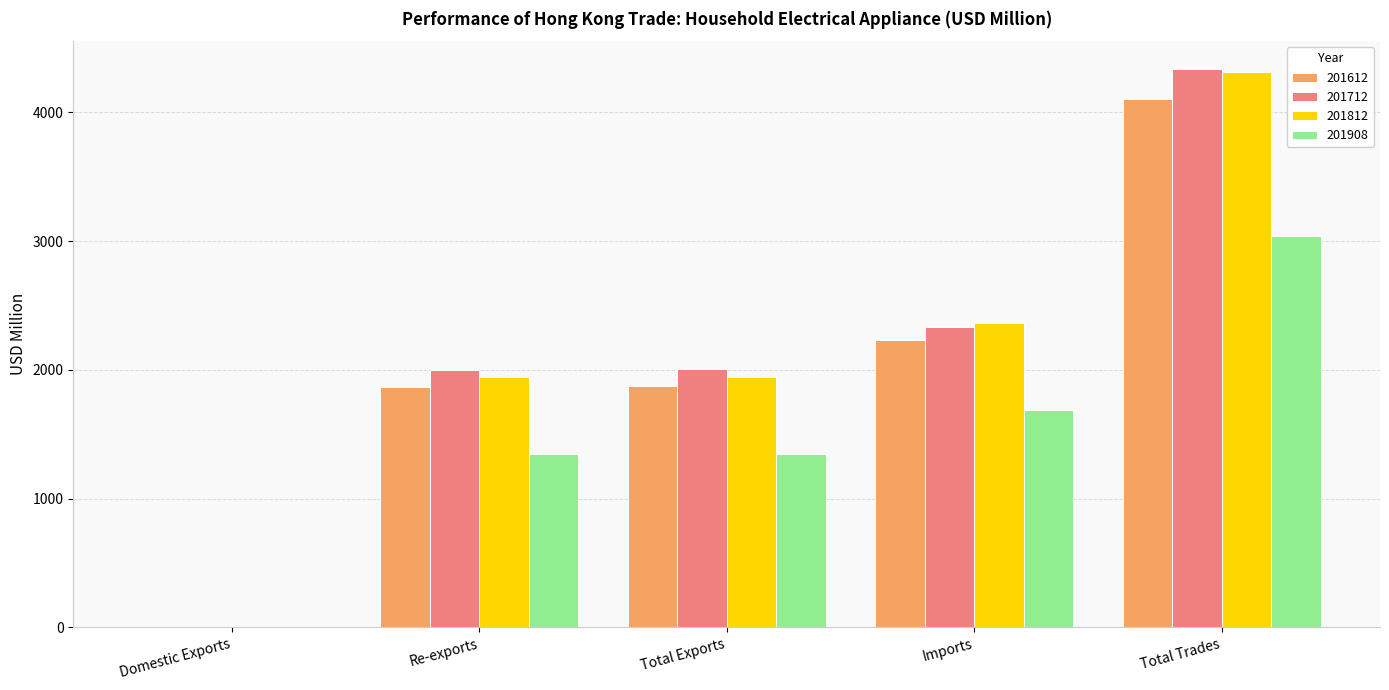

What is the sum of the 201612 values at Domestic Exports and Re-exports?

1871.7